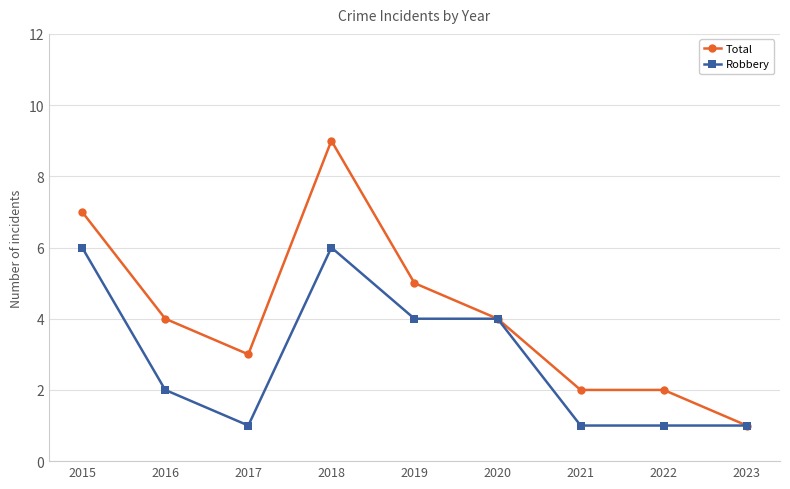

True or false: Robbery has more than 0 points higher than both neighbors.

True